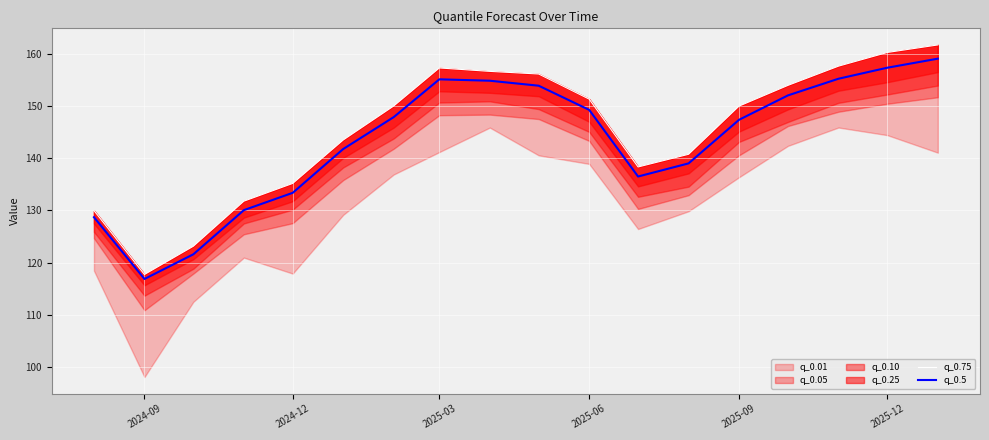

At which label does q_0.5 reach its minimum?

2024-09